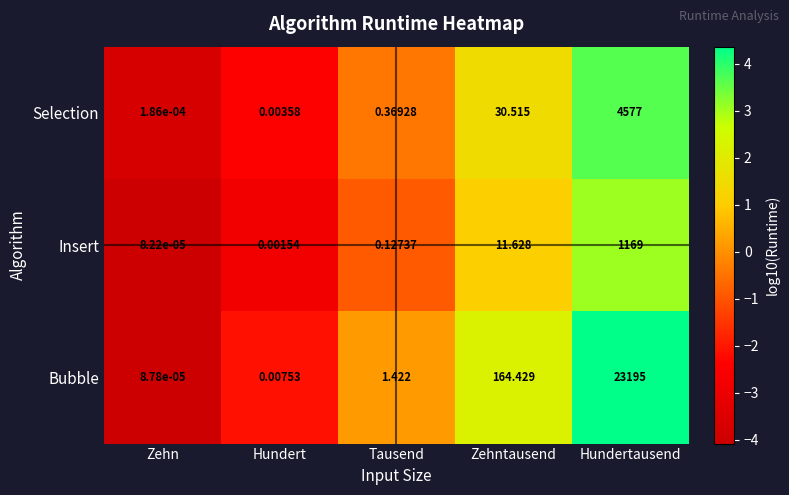

Which series has the largest range (max minus min)?

Bubble